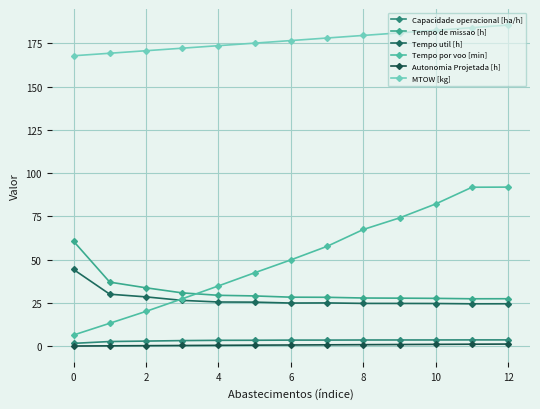

Which category has the highest value in the Capacidade operacional [ha/h] series?

11